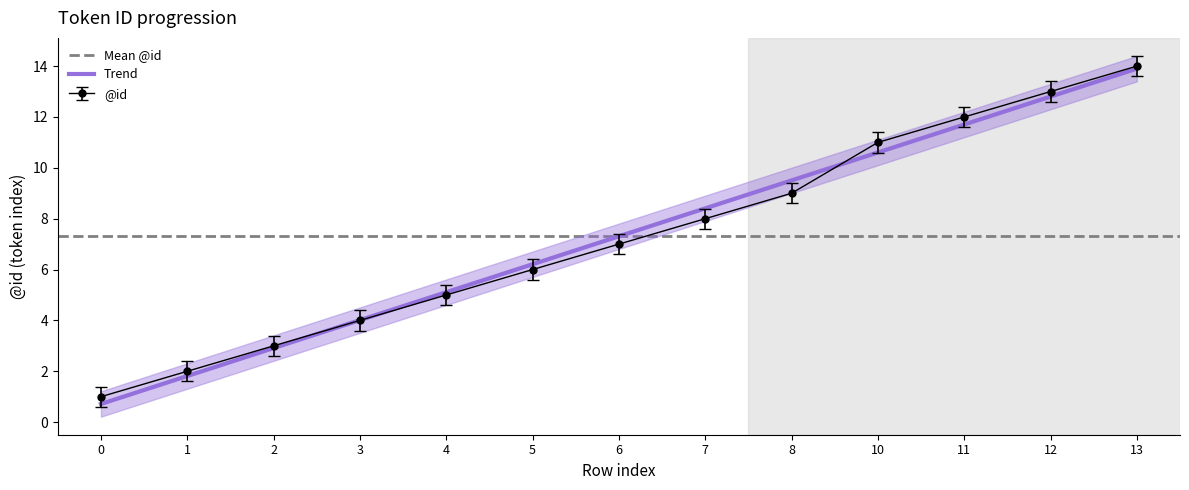

At which label does the data first exceed 7?

7